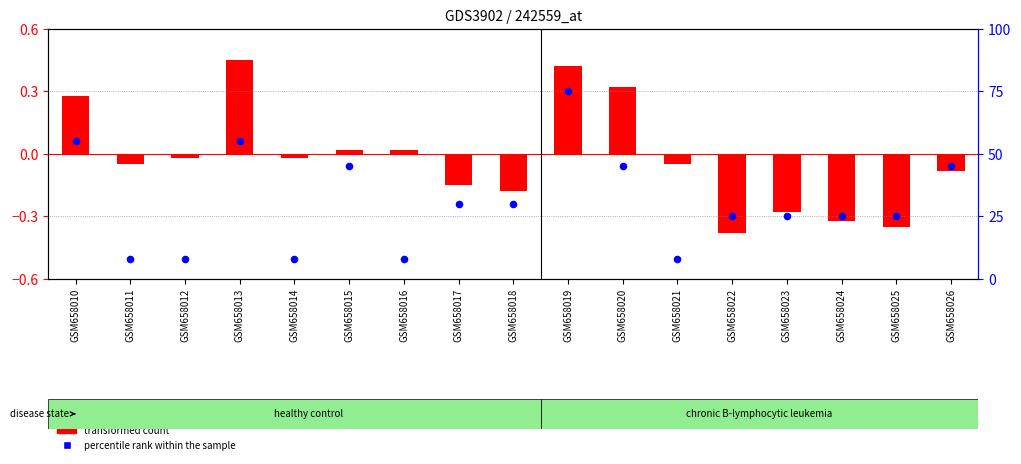

At which category is the sum across all series the highest?

GSM658019